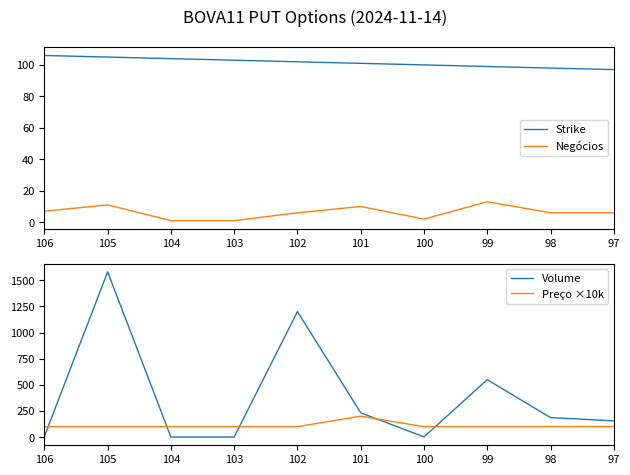

What is the sum of the Strike values at 104 and 99?

203.0